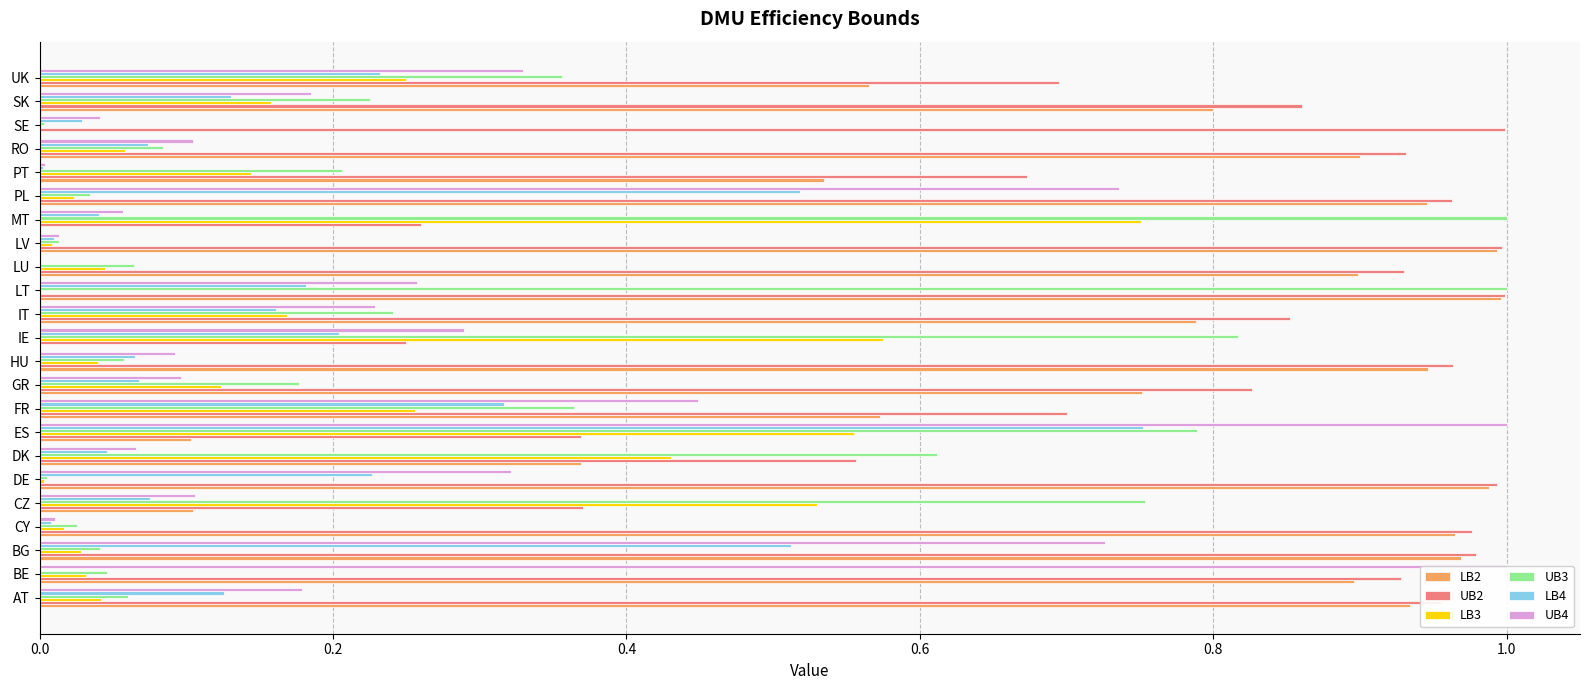

Which series has the largest total across all categories?

UB2